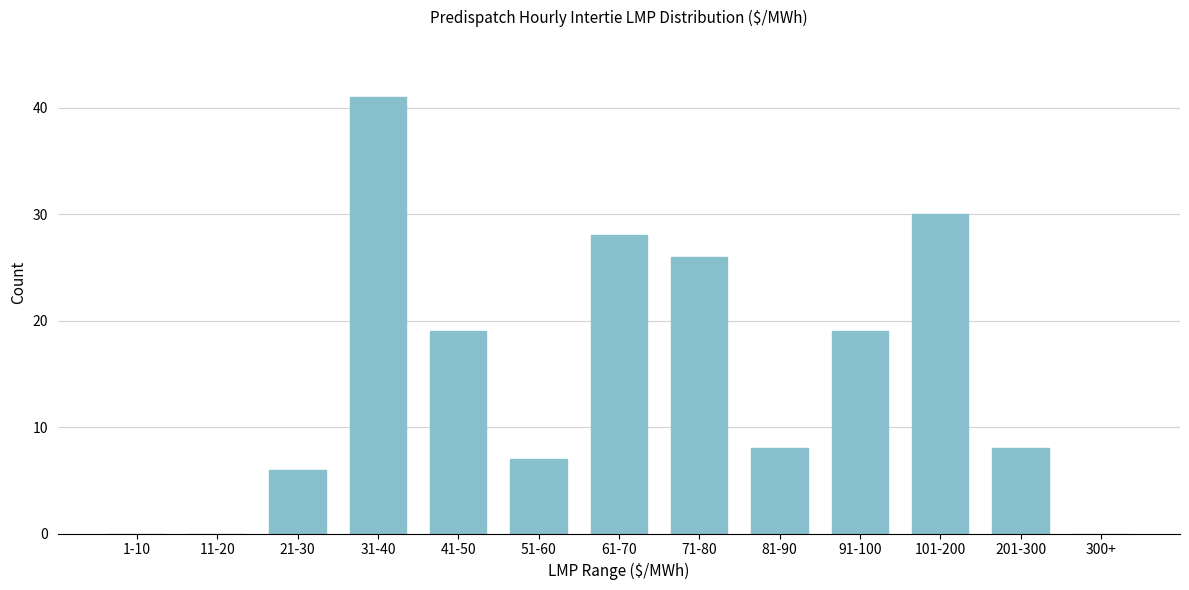

Reading left to right, transcribe all the data shown in this chart.

1-10=0	11-20=0	21-30=6	31-40=41	41-50=19	51-60=7	61-70=28	71-80=26	81-90=8	91-100=19	101-200=30	201-300=8	300+=0